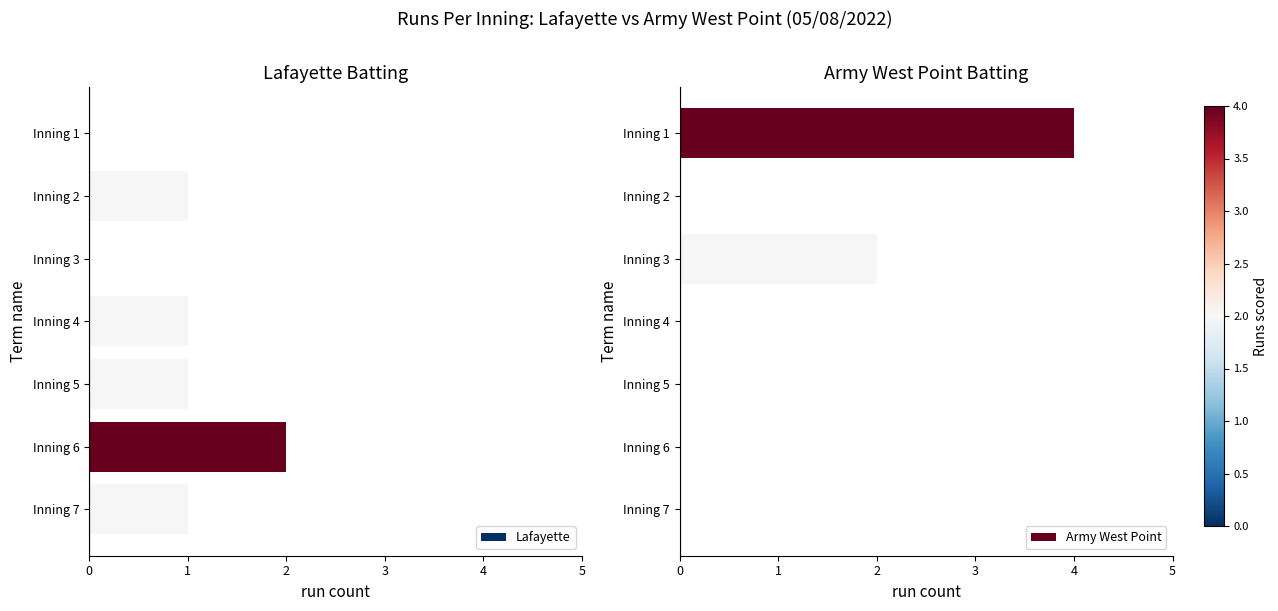

What is the sum of all Lafayette values?

6